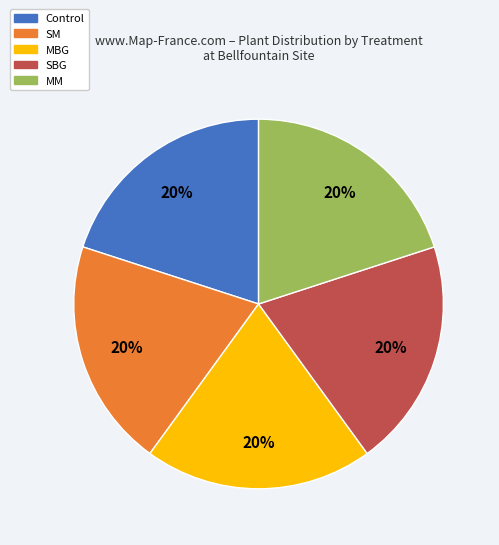

To the nearest percent, what is the average slice percentage?

20%